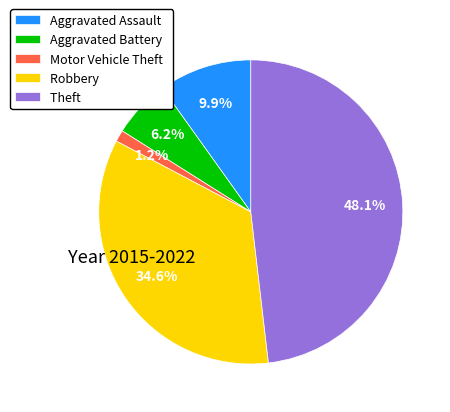

Do Theft and Motor Vehicle Theft together represent more than half of the pie?

No